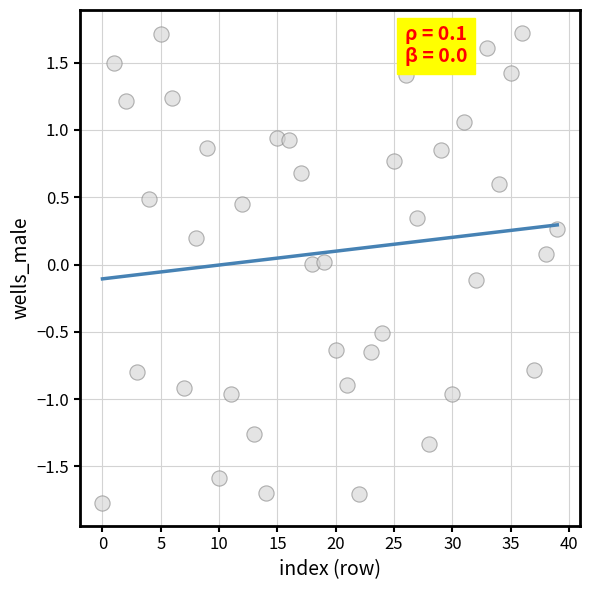

What is the range of Y values (max minus min)?

3.5